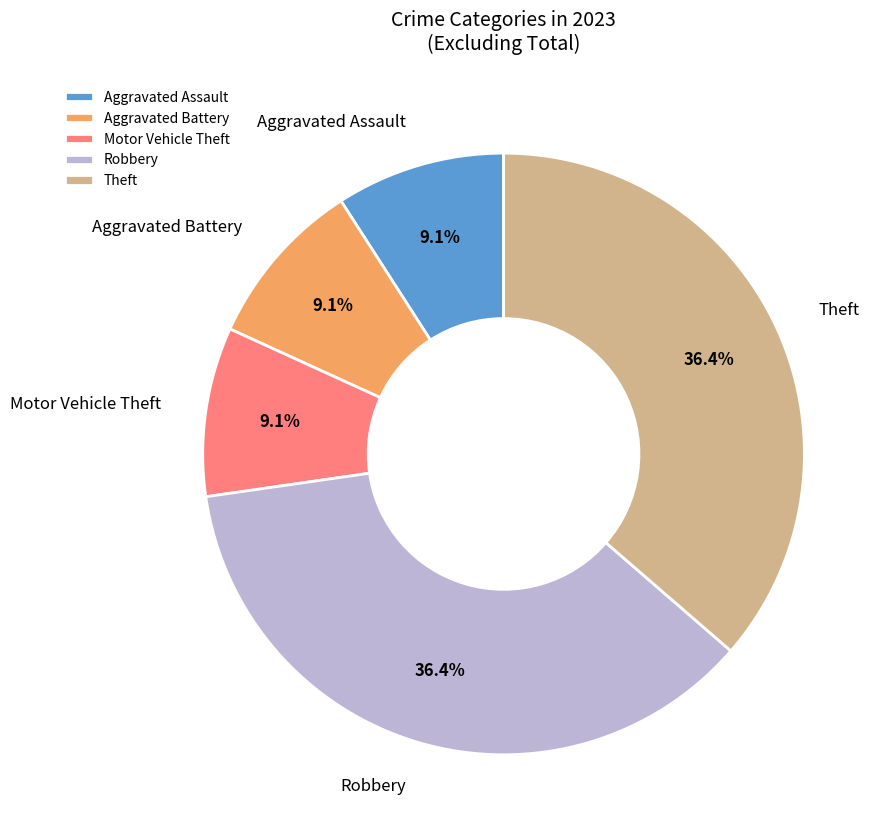

What portion of the pie excludes Robbery?

63.6%